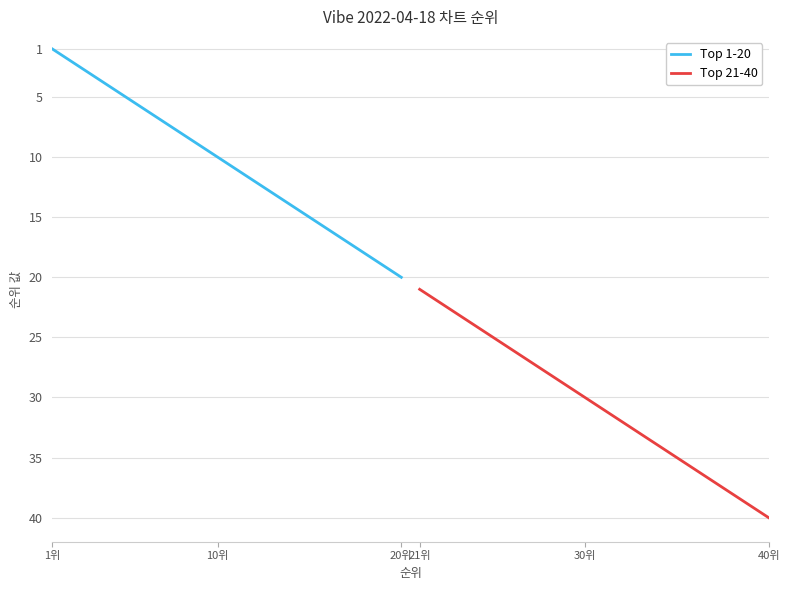

How many values in the Top 21-40 series are below 31?

10